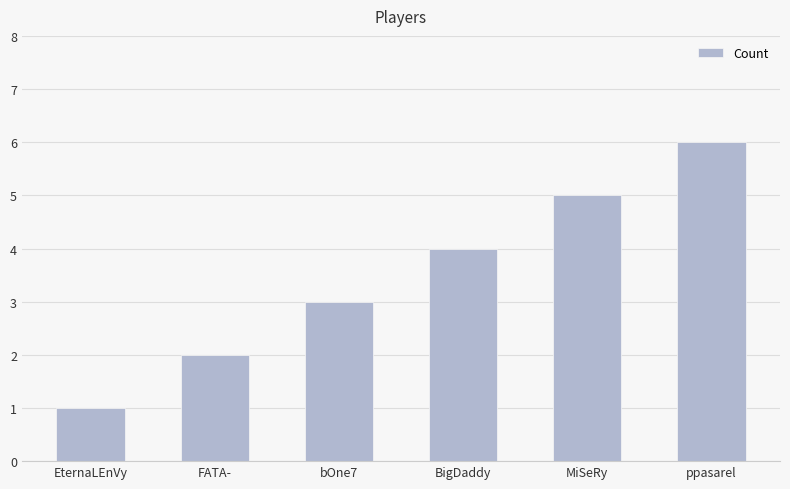

Reading left to right, what are all the values shown in this chart?

EternaLEnVy=1	FATA-=2	bOne7=3	BigDaddy=4	MiSeRy=5	ppasarel=6